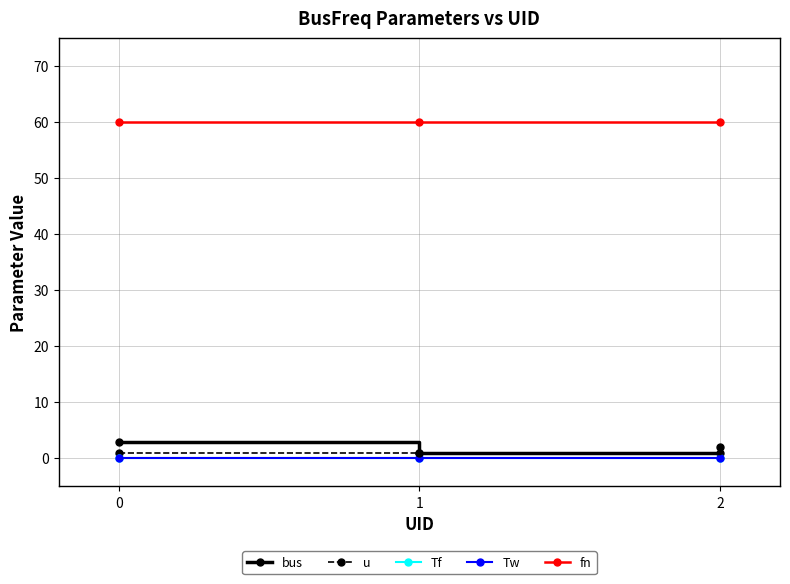

Is this an area chart (filled region under the line)?

No